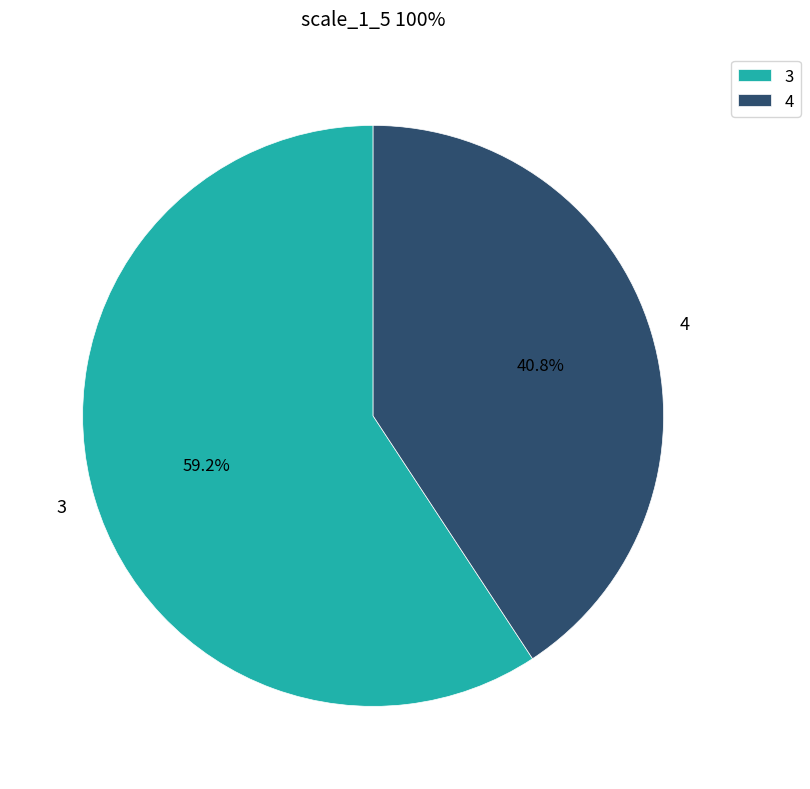

Rank the categories by value from lowest to highest.

4, 3